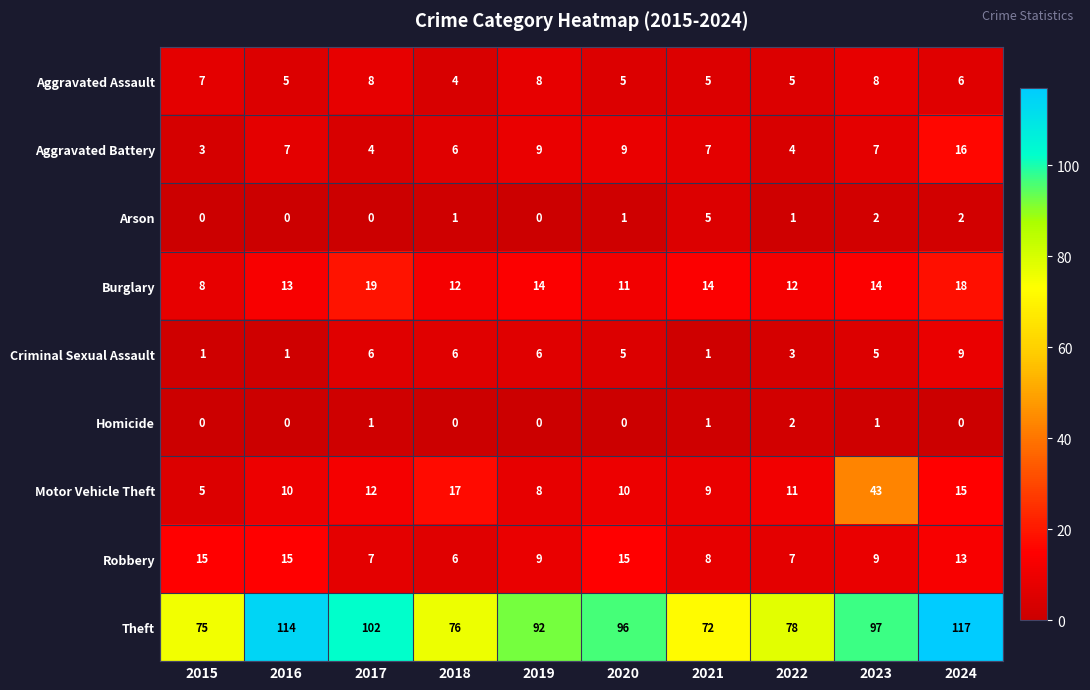

At which label does Burglary reach its minimum?

2015